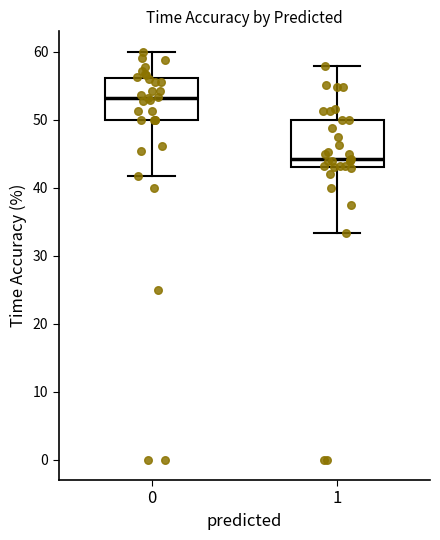

Where is the lower edge of the box at x = 1 on the y-axis? The values are not printed on the chart, so give them approximately, as read against the axis.

43